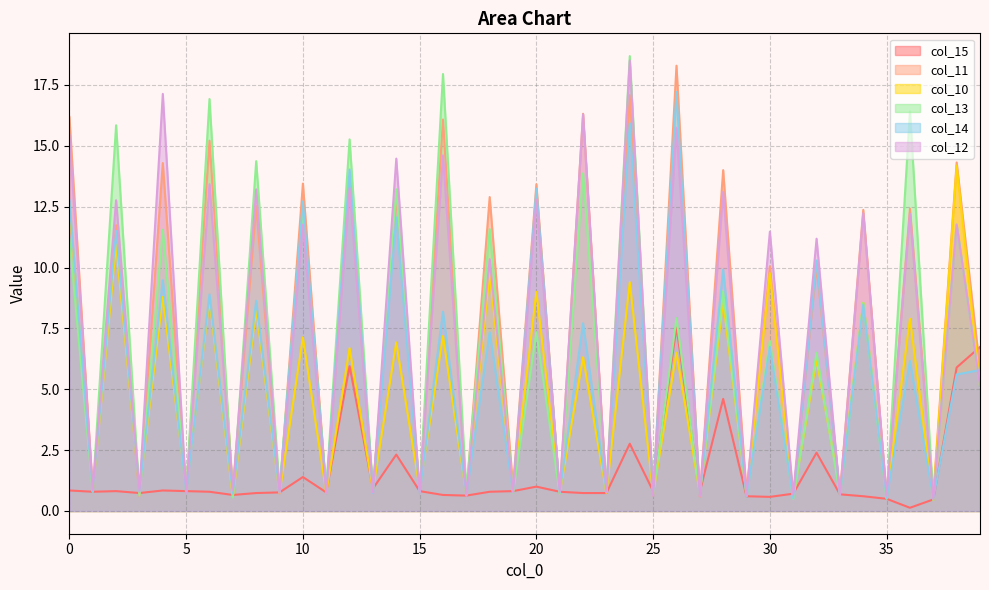

What is the value of the col_14 point at the 6th from the left?

0.8